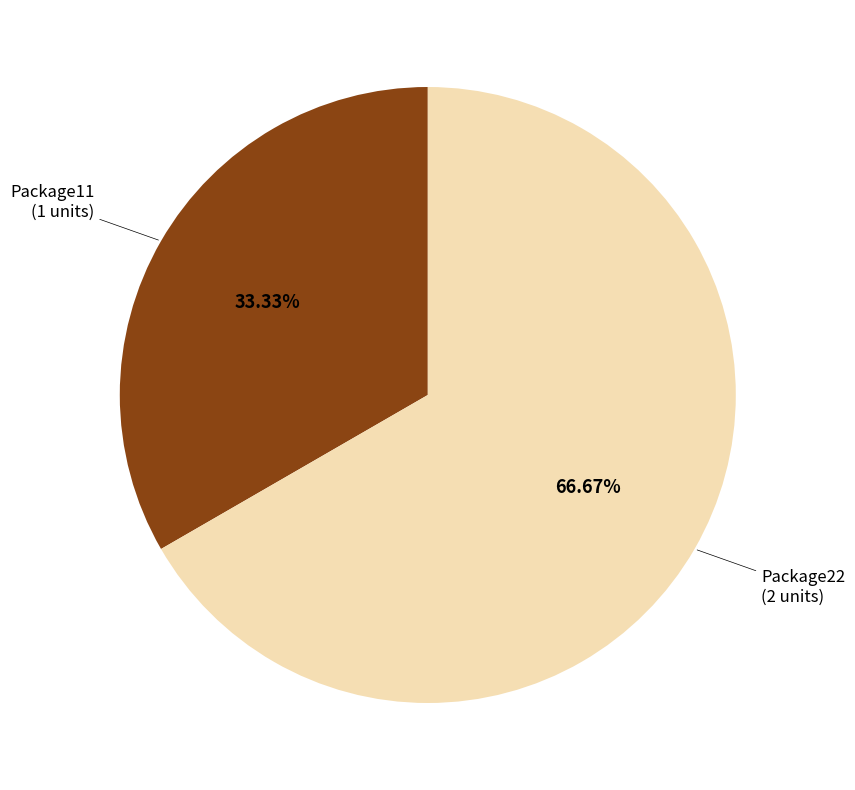

Is there a majority slice in this chart?

Yes